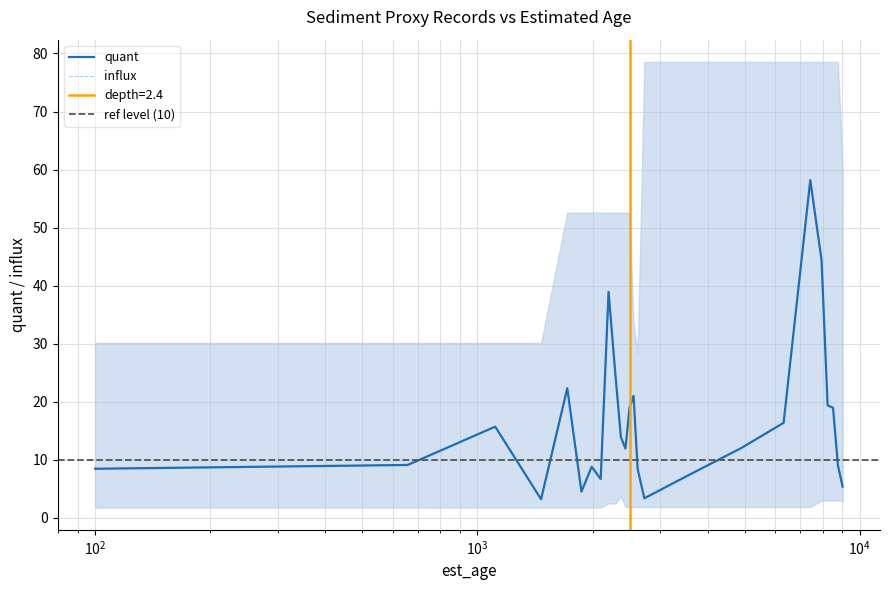

Reading left to right, extract all data points from this chart.

quant: 8.4	9.1	15.7	3.2	22.3	4.5	8.8	6.7	38.9	24.8	13.9	11.9	19.0	21.0	8.4	3.4	7.3	12.0	16.4	58.2	44.4	19.4	18.9	9.0	5.4
influx: 8.4	9.1	15.7	3.2	22.3	4.5	8.8	6.7	38.9	24.8	13.9	11.9	19.0	21.0	8.4	3.4	7.3	12.0	16.4	58.2	44.4	19.4	18.9	9.0	5.4